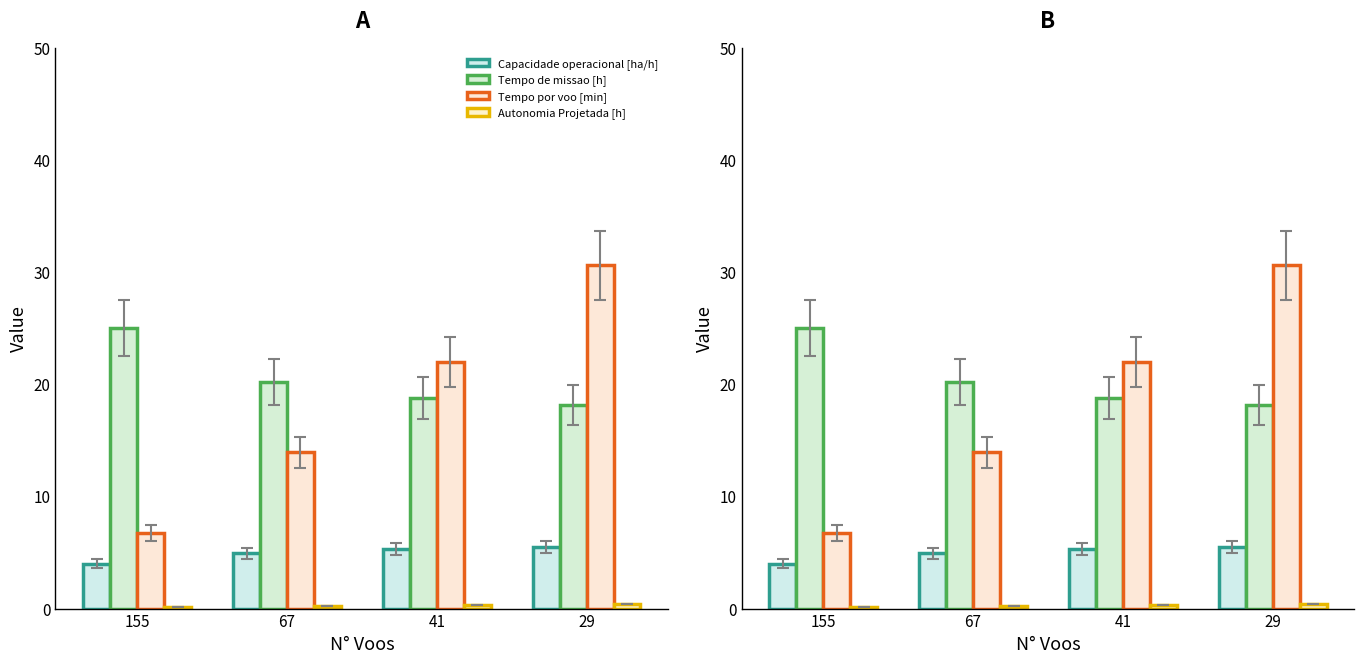

At which label does Tempo de missao [h] reach its minimum?

29